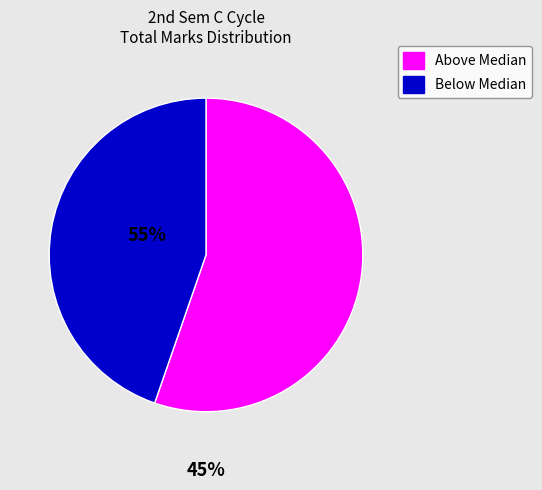

Does any single category account for the majority?

Yes